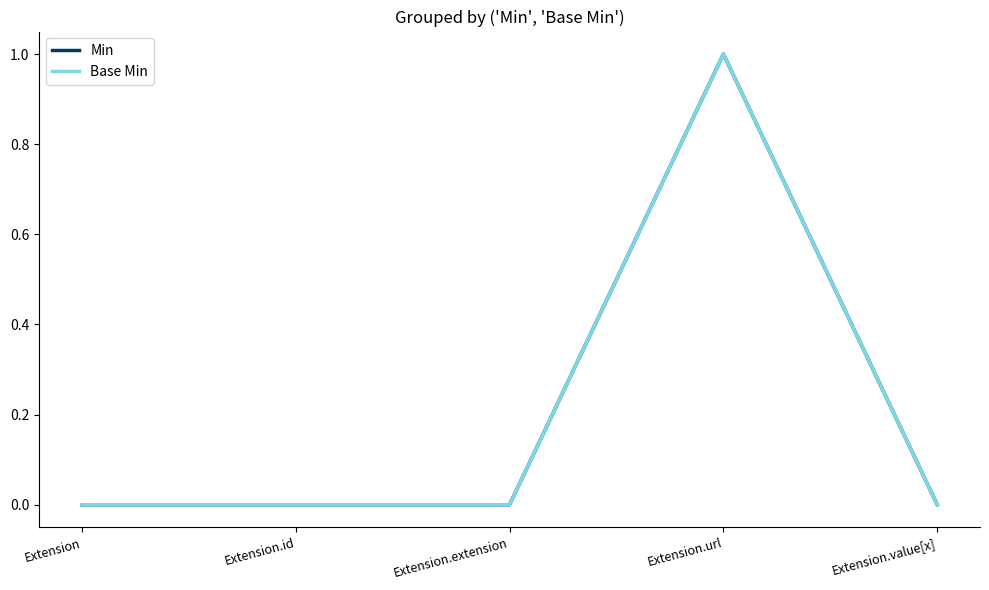

Reading right to left, transcribe all the data shown in this chart.

Min: Extension.value[x]=0	Extension.url=1	Extension.extension=0	Extension.id=0	Extension=0
Base Min: Extension.value[x]=0	Extension.url=1	Extension.extension=0	Extension.id=0	Extension=0